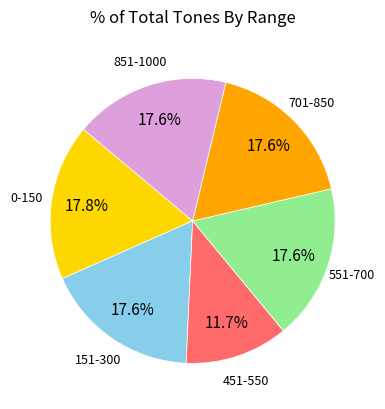

Is there a majority slice in this chart?

No